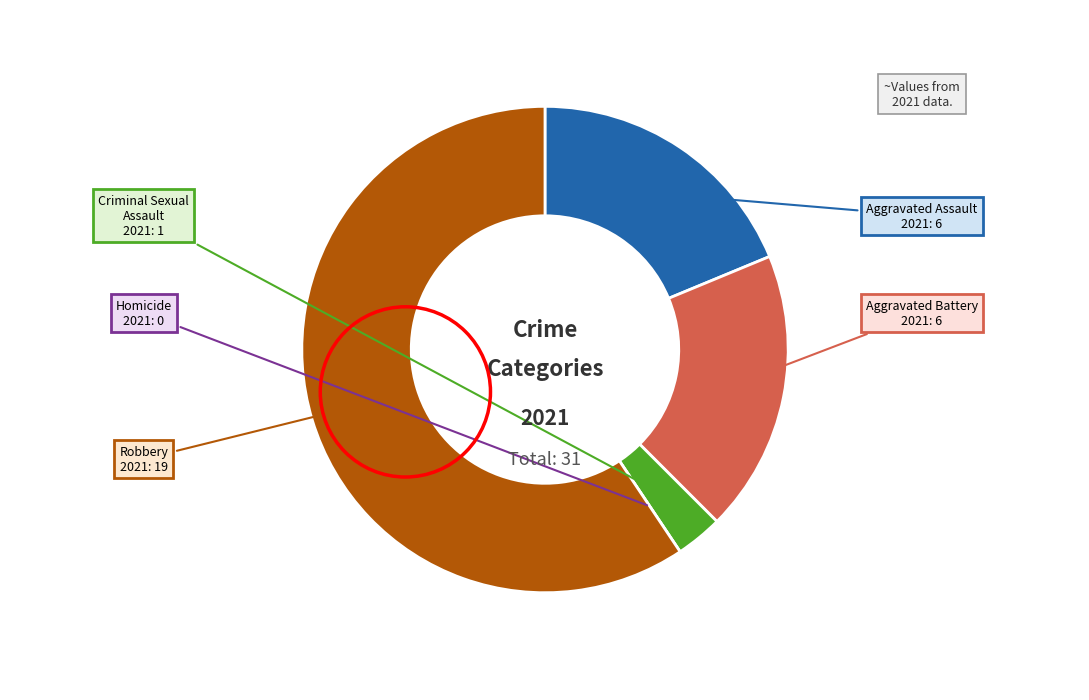

Does any single category account for the majority?

Yes